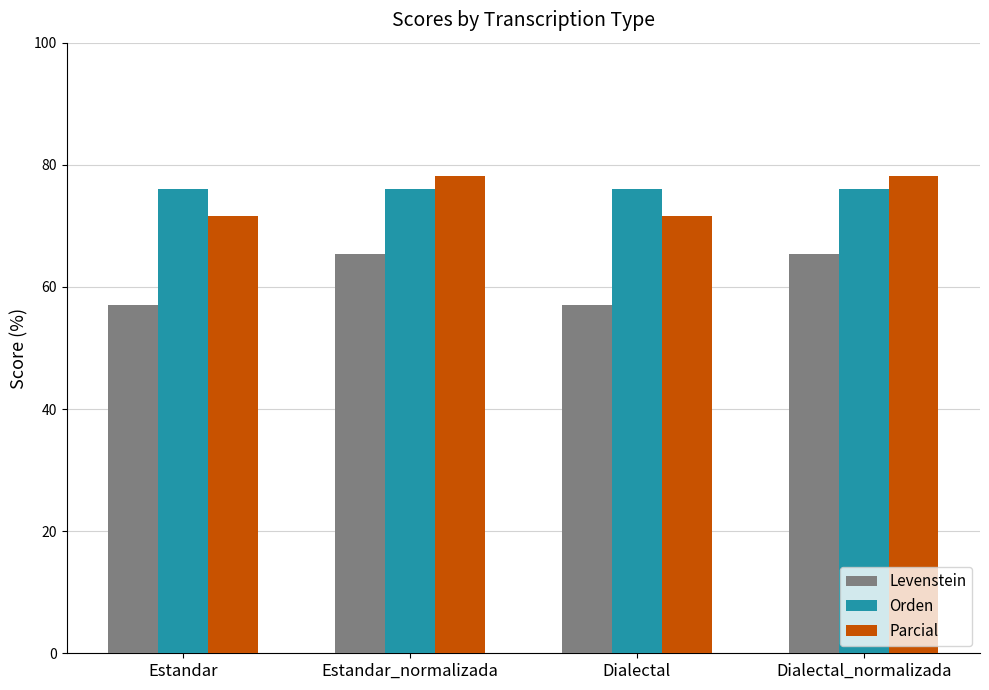

Reading right to left, extract all data points from this chart.

Levenstein: 65.4	57.0	65.4	57.0
Orden: 76.0	76.0	76.0	76.0
Parcial: 78.2	71.7	78.2	71.7